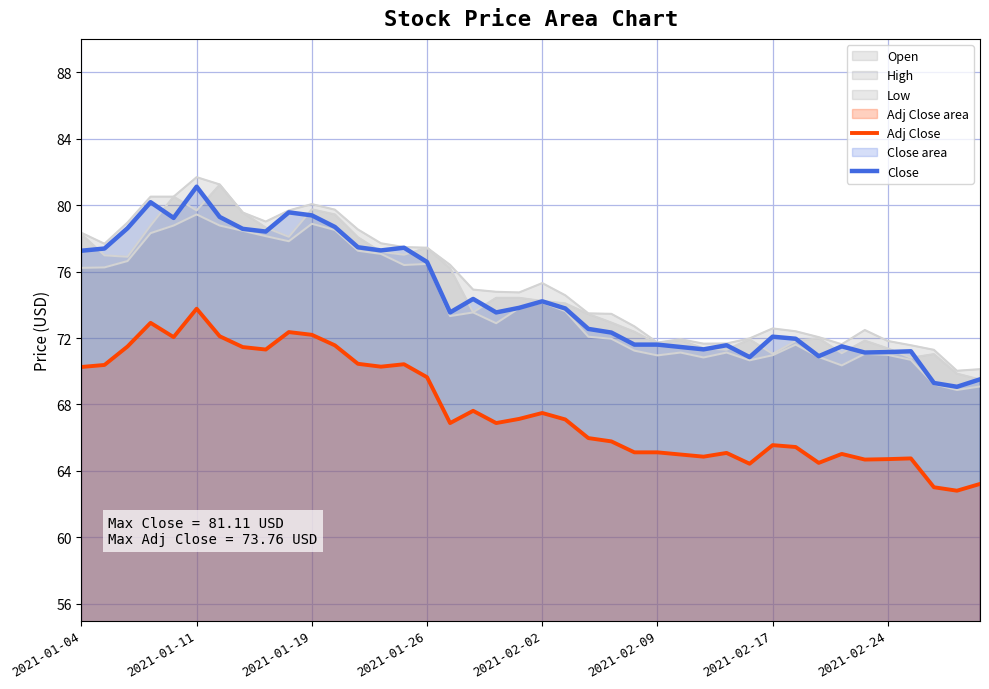

How many values in the Close series exceed 73?

22